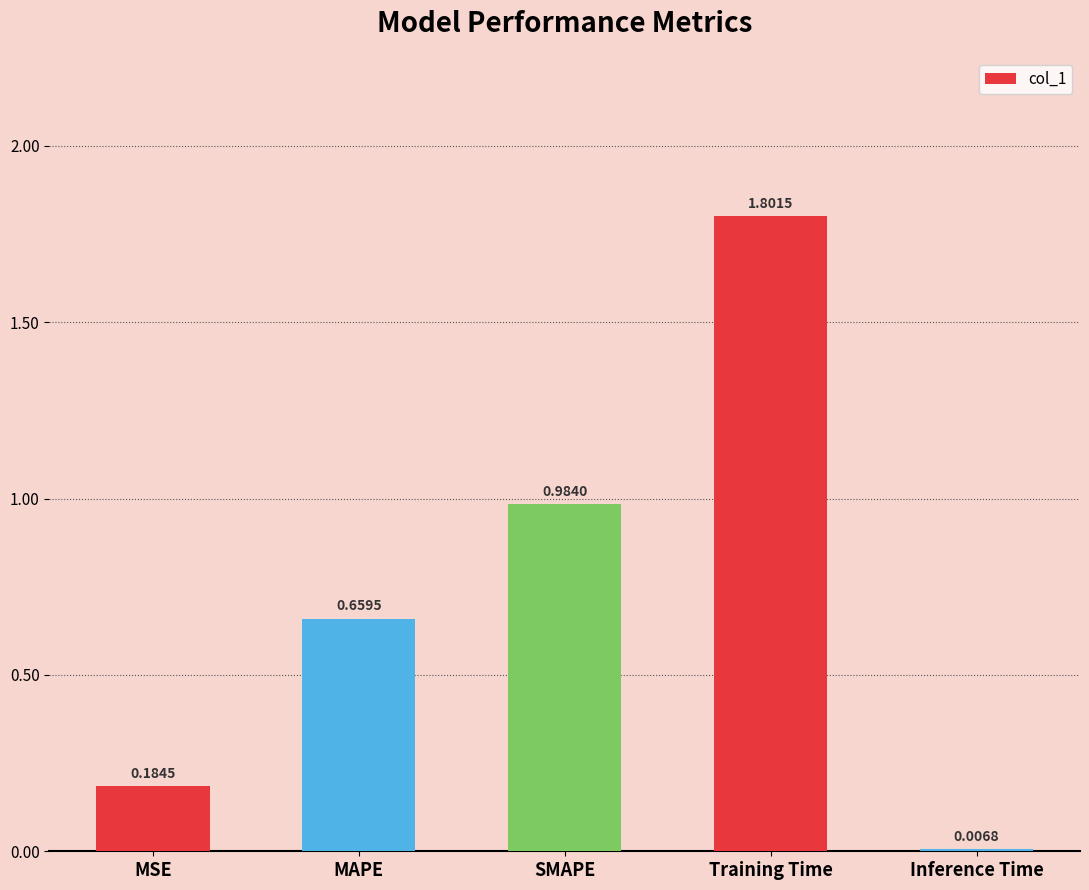

What is the sum of all values?

3.6